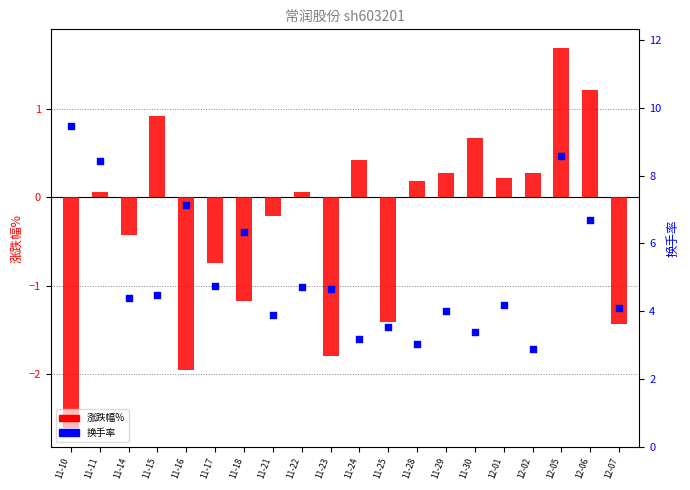

Which series reaches the maximum Y coordinate?

换手率